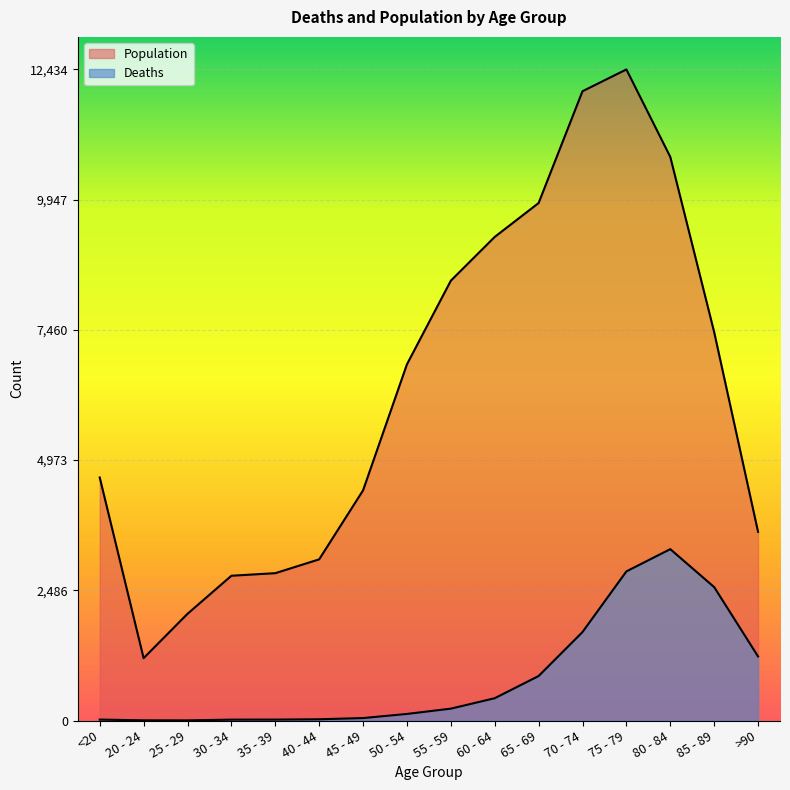

What is the difference between the second highest and second lowest values in the Population series?

9980